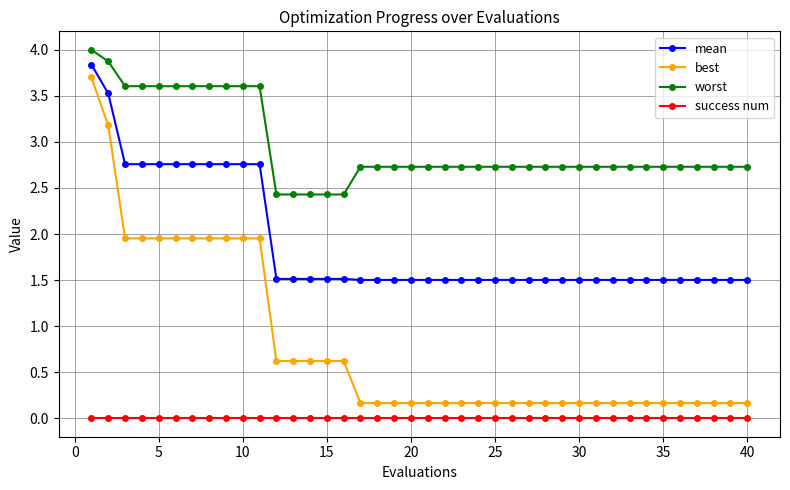

What is the value of the best point at the 1st from the left?

3.7